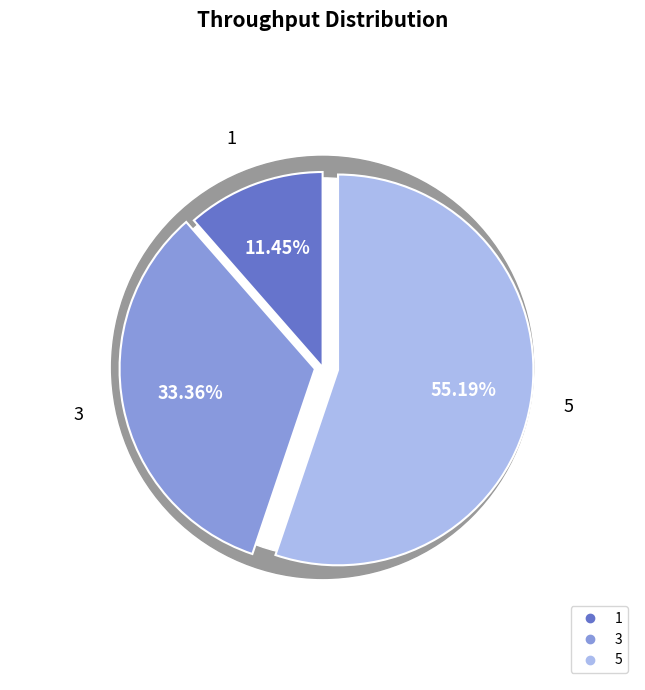

What percentage is the 1 slice, to the nearest percent?

11%